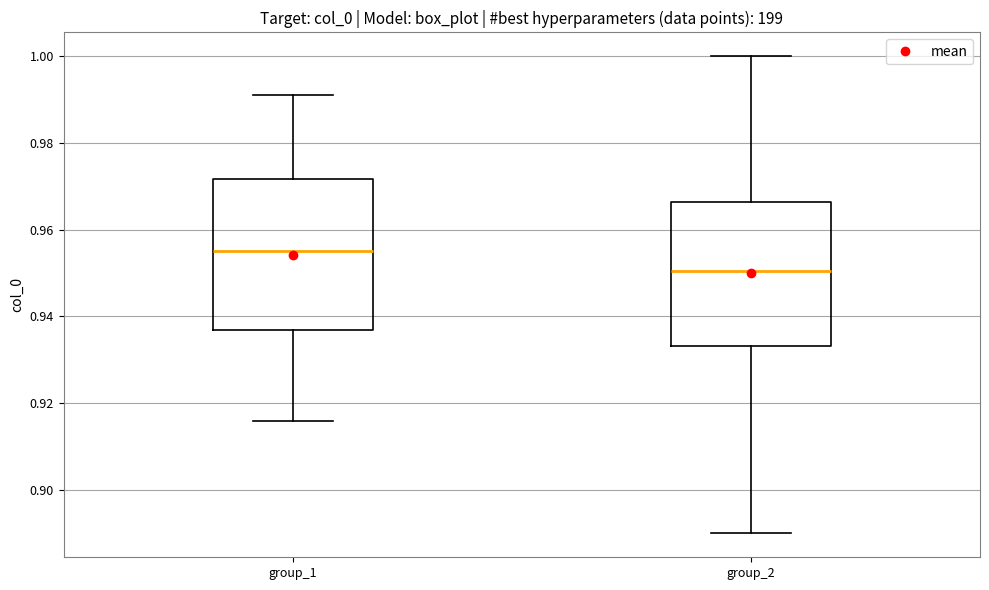

Which box has the highest median line?

group_1